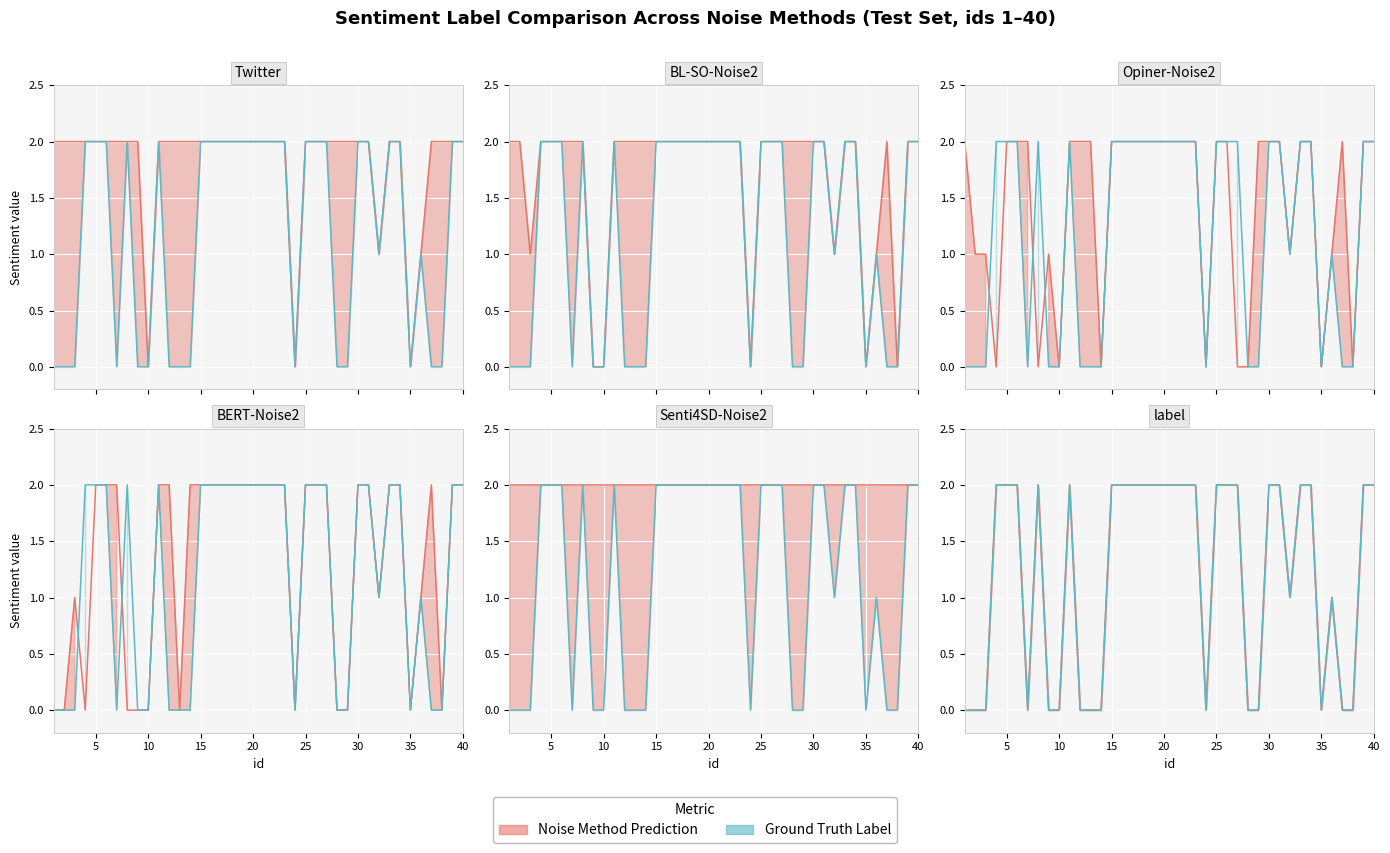

Is the value of BL-SO-Noise2 at 14 greater than the value of Opiner-Noise2 at 2?

Yes